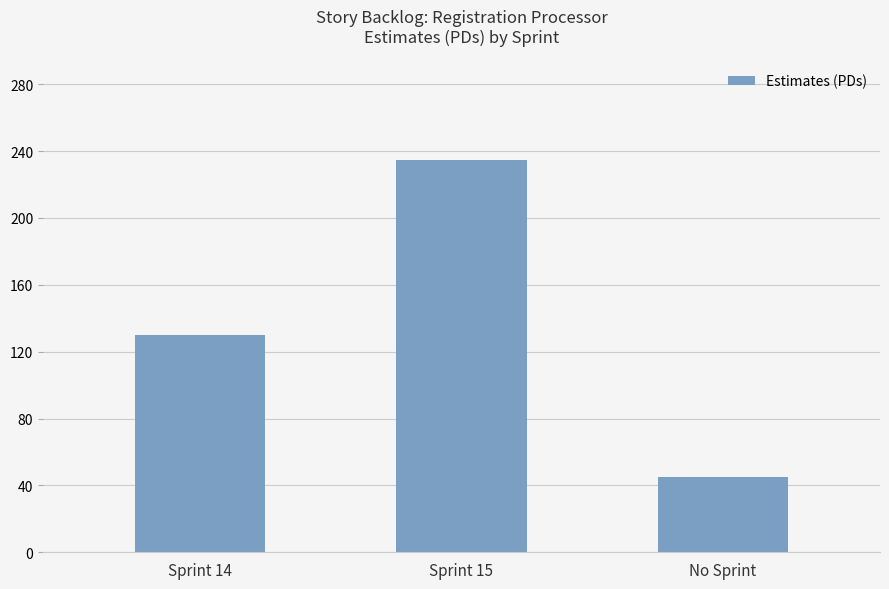

List the labels in order of value, smallest first.

No Sprint, Sprint 14, Sprint 15